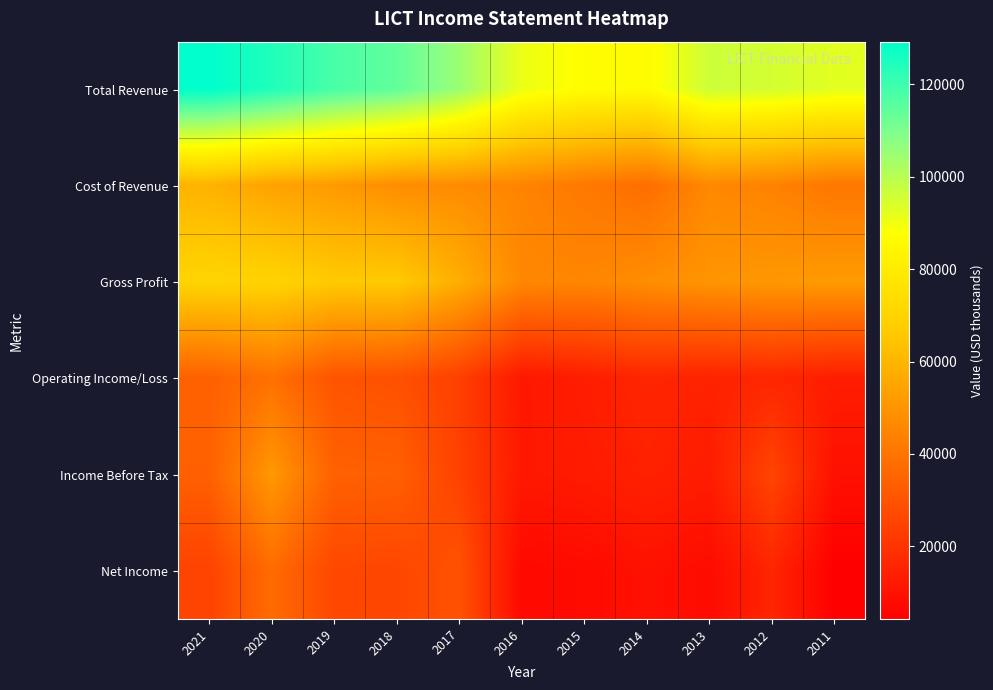

What is the difference between the highest and lowest values at 2011?

88300